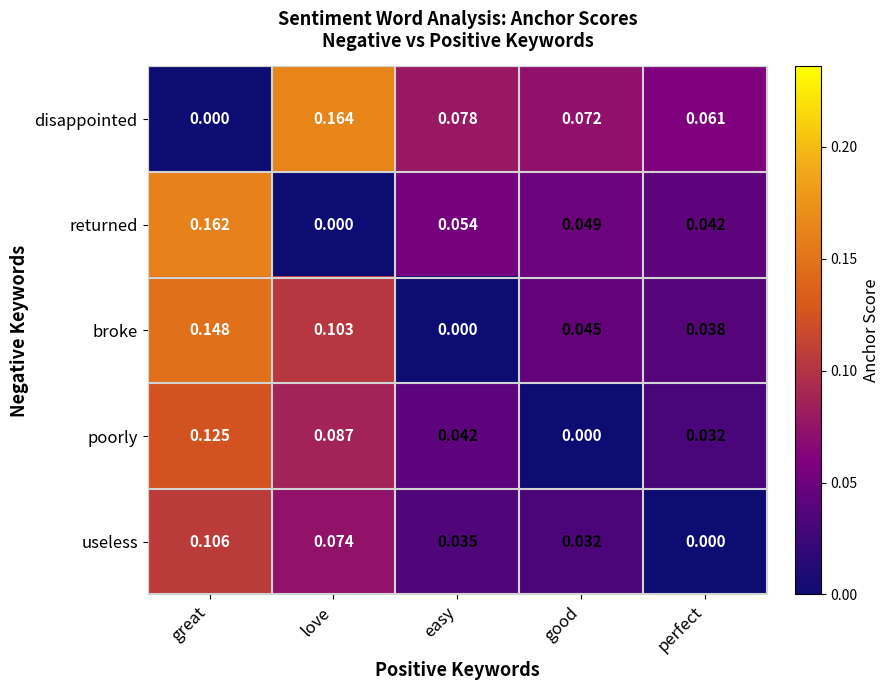

Which category has the lowest value in the disappointed series?

great